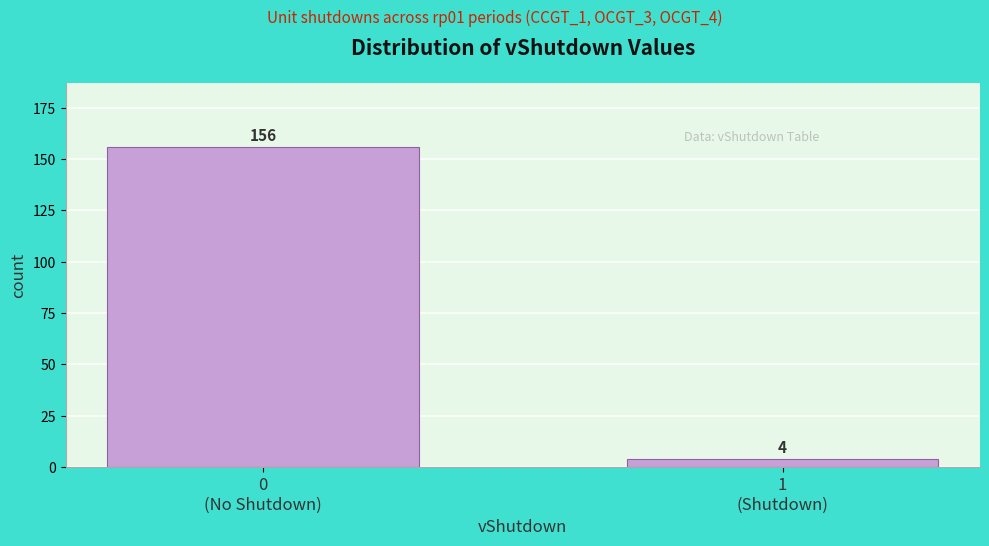

Reading right to left, what are all the values shown in this chart?

4	156